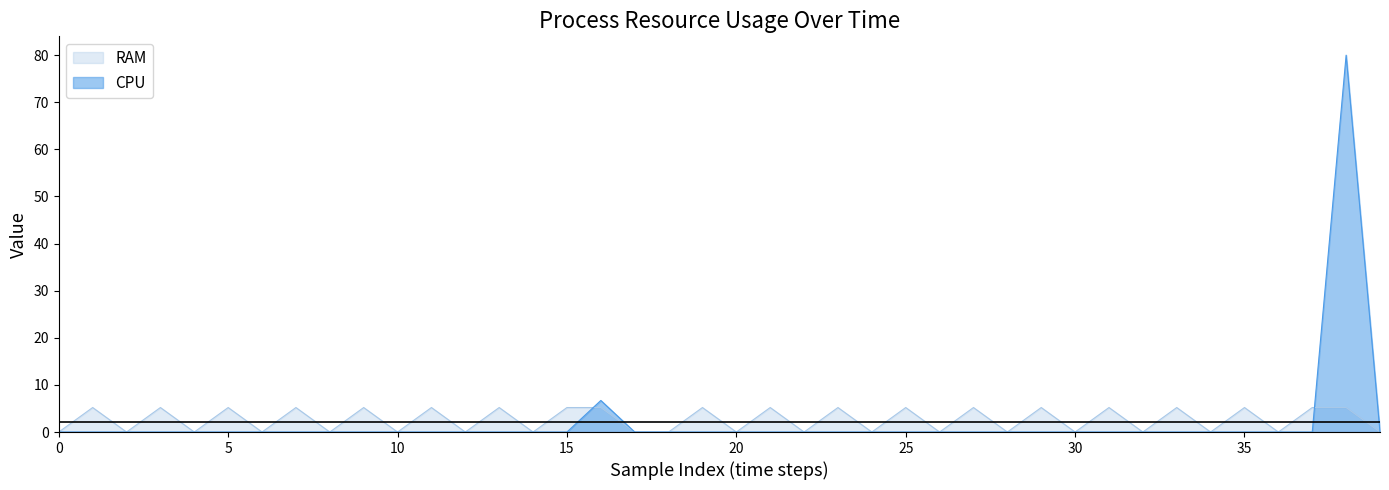

Does the chart have visible grid lines?

No